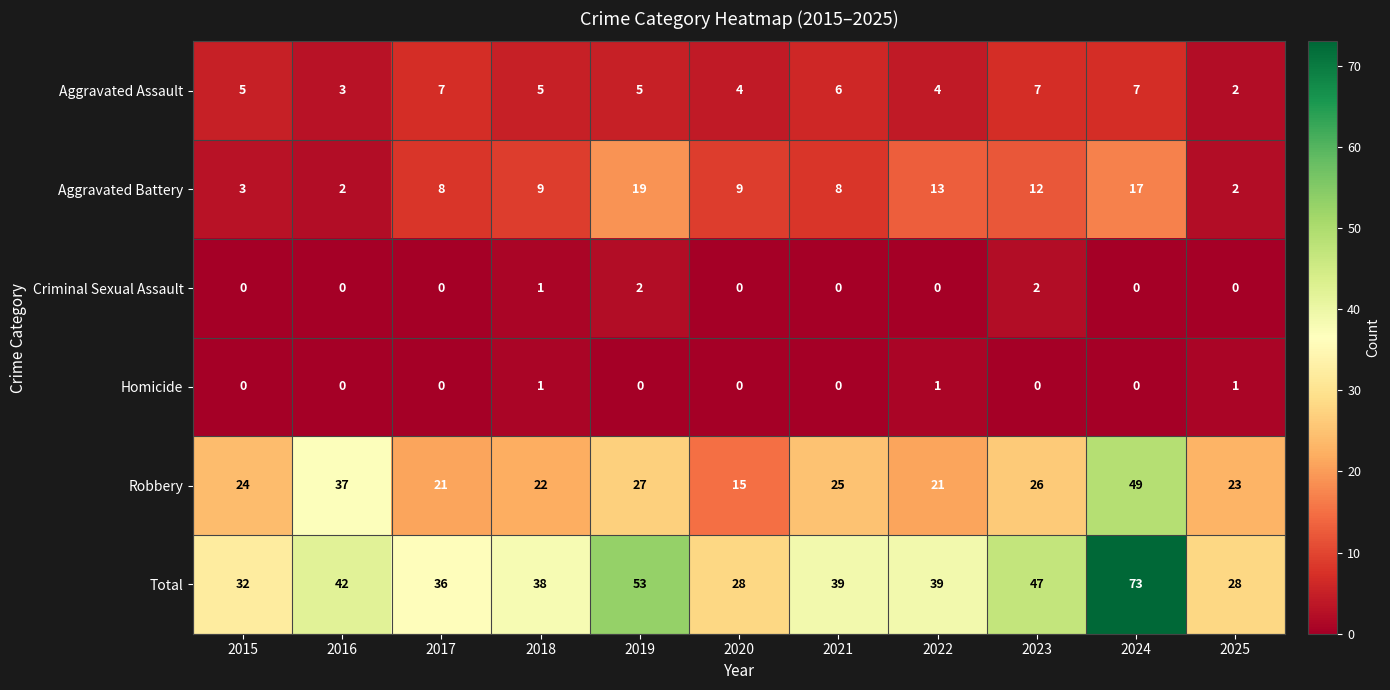

Which series has the largest range (max minus min)?

Total